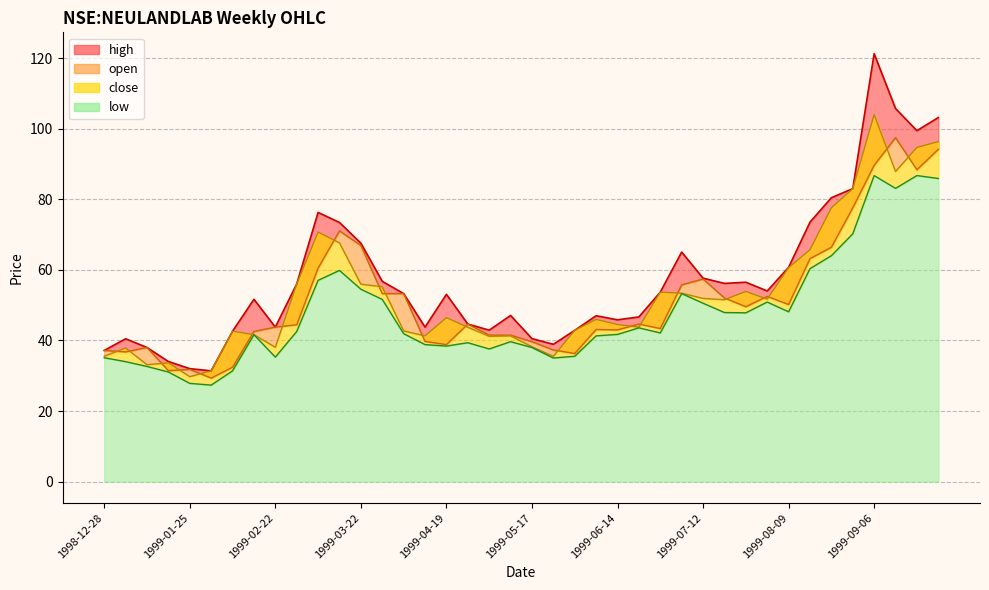

Is it true that close equals 42.7 at 1999-04-05?

True